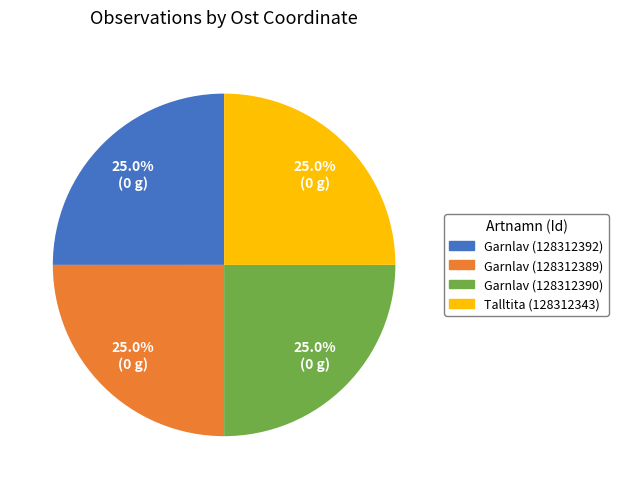

What percentage is NOT represented by Garnlav (128312392)?

75.0%